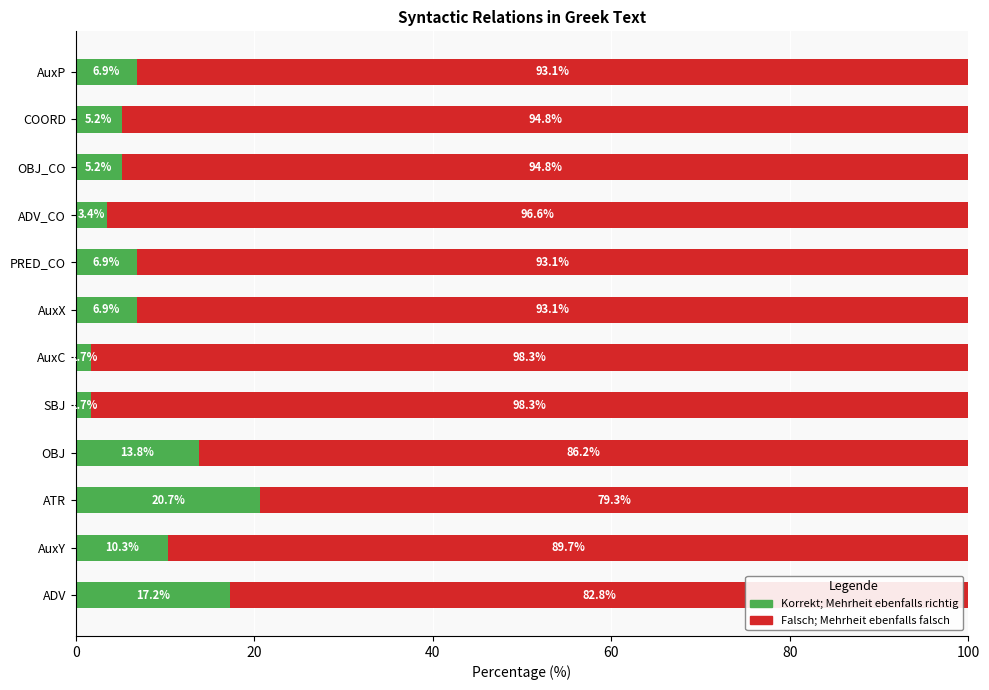

What is the total value across all series at OBJ_CO?

100.0